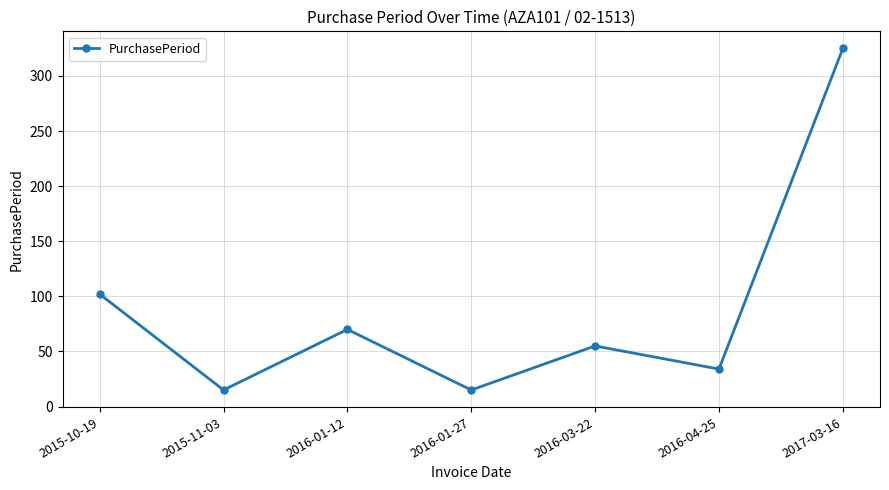

Which label corresponds to the largest value in the chart?

2017-03-16